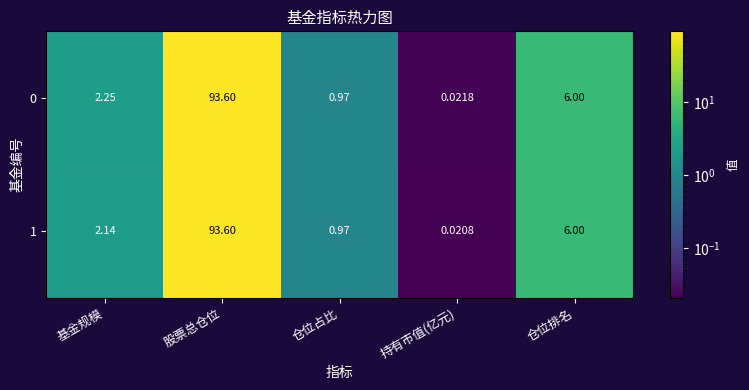

List the labels in order of 0 value, smallest first.

持有市值(亿元), 仓位占比, 基金规模, 仓位排名, 股票总仓位